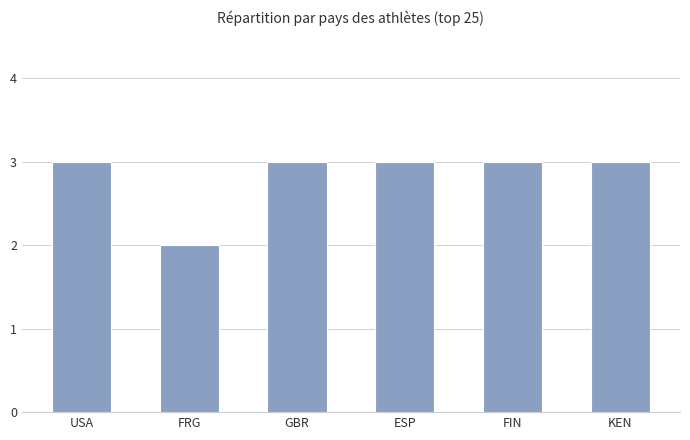

What is the value of the 4th bar from the left?

3